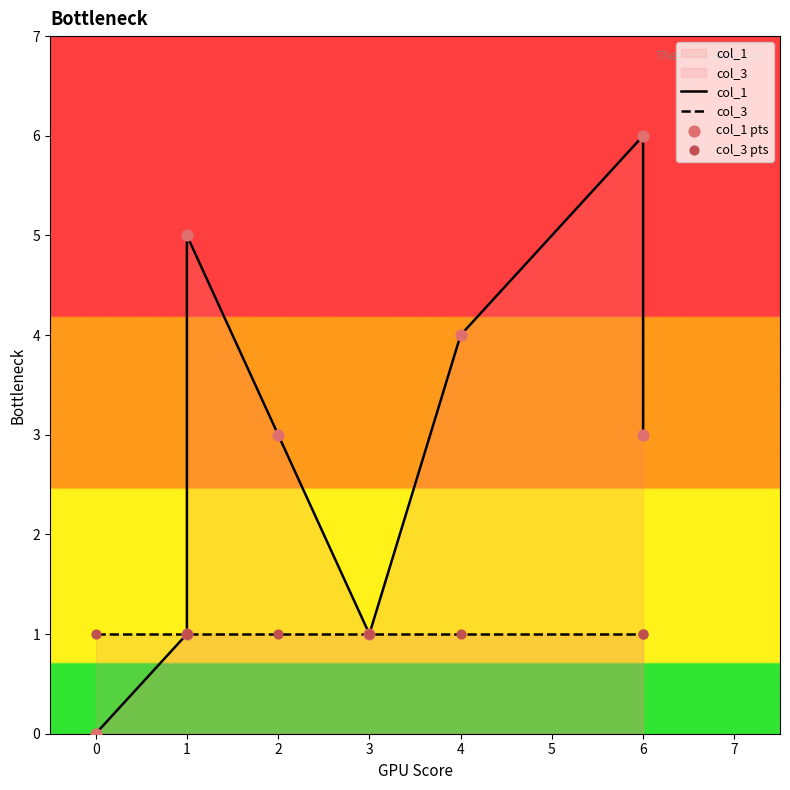

What are all the series names shown in the legend?

col_1, col_3, col_1 pts, col_3 pts